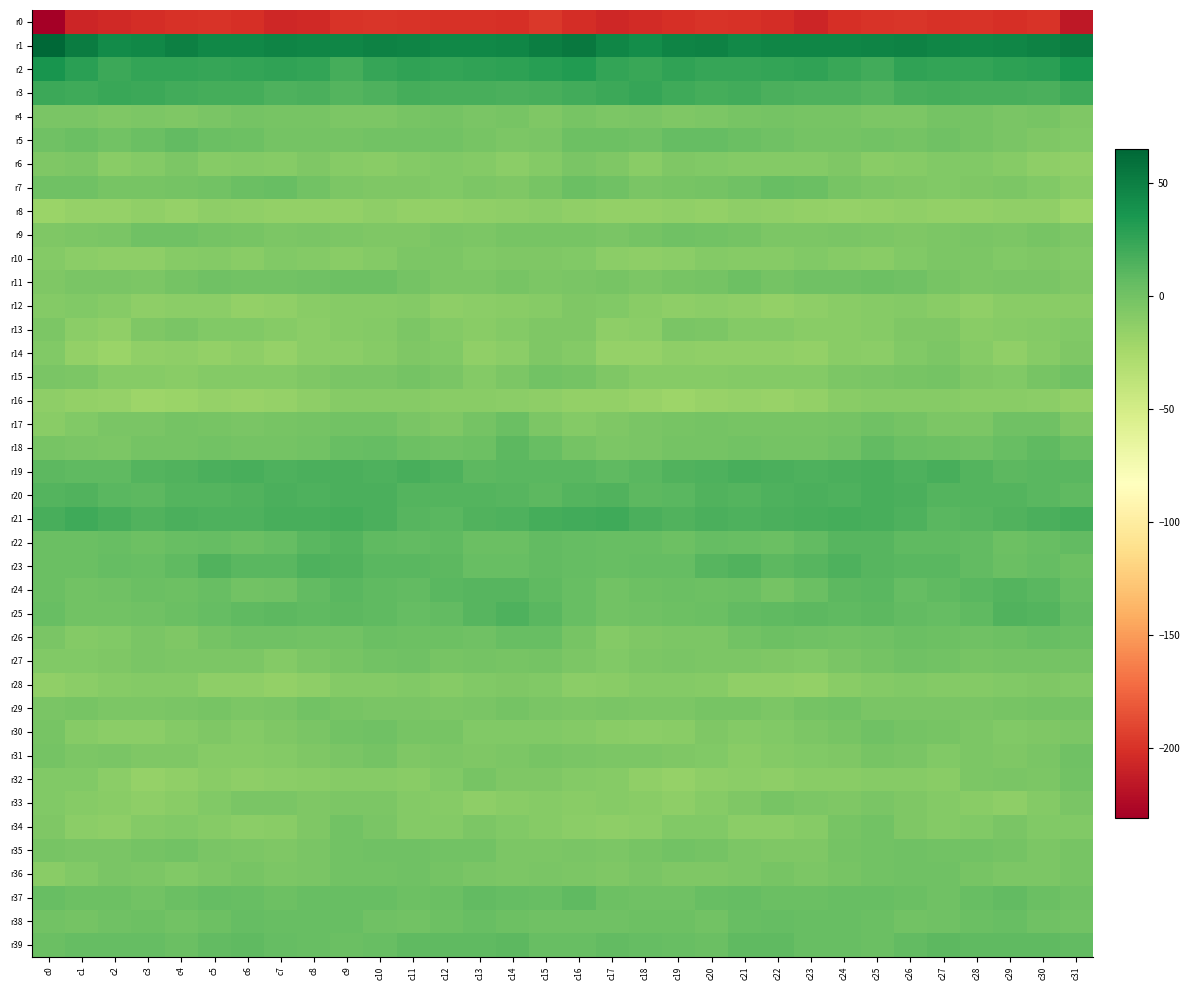

At which category is the sum across all series the highest?

c10